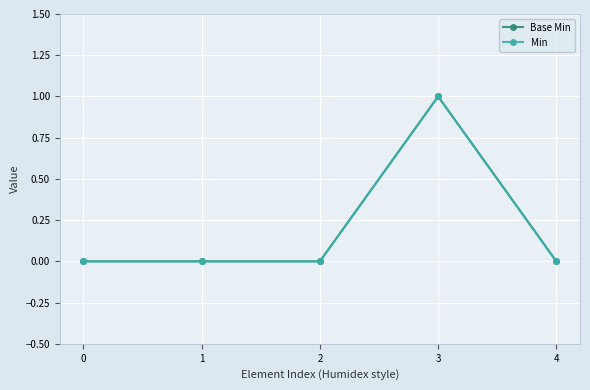

How many Min values are between 0 and 1?

5